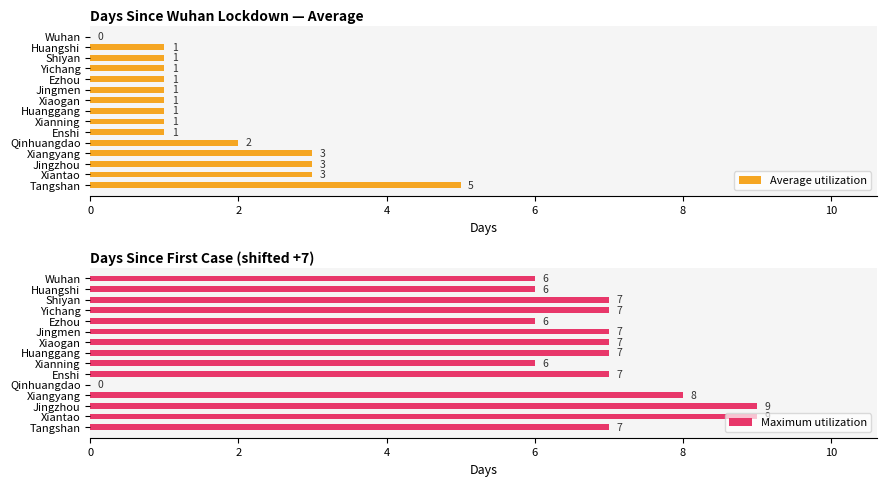

How many bars are there in total?

30